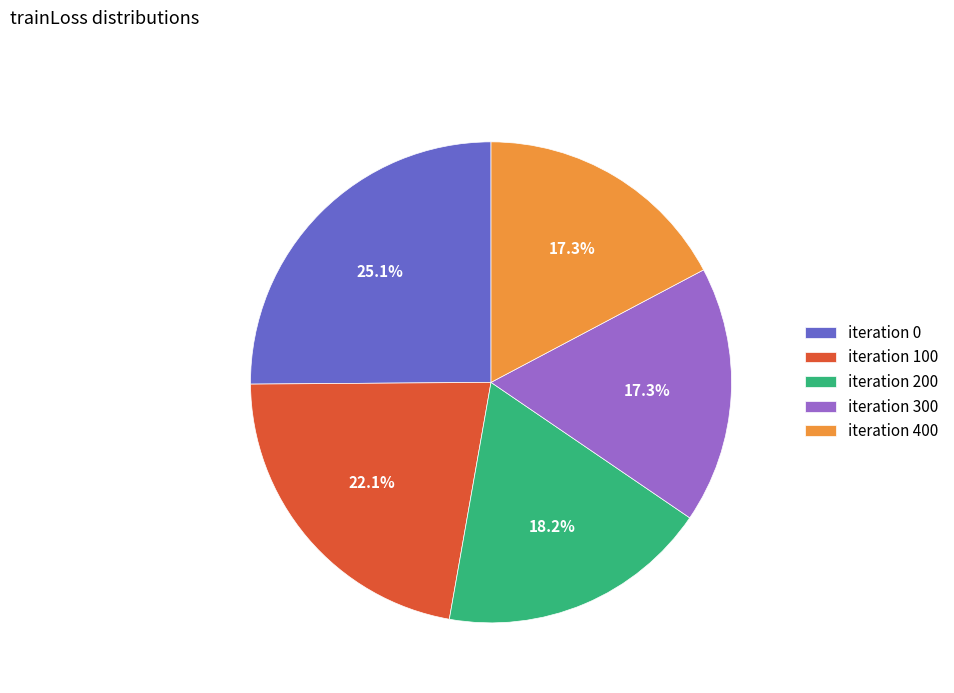

What is the largest slice in the pie chart?

iteration 0